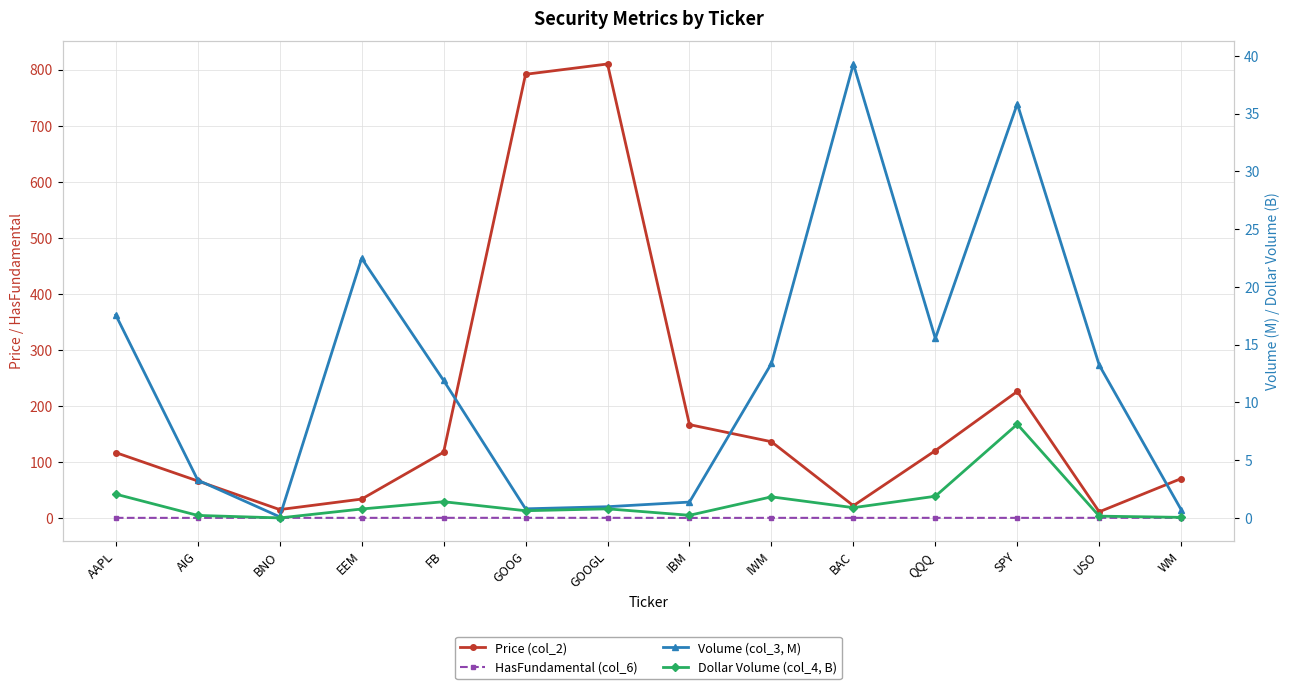

What is the sum of all HasFundamental (col_6) values?

13.3